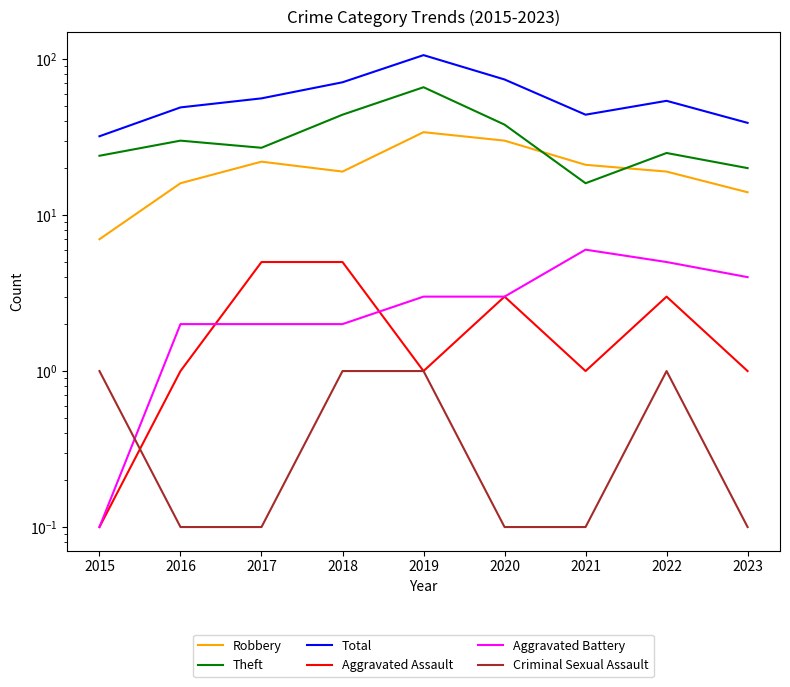

True or false: Aggravated Battery and Total cross at least once.

False